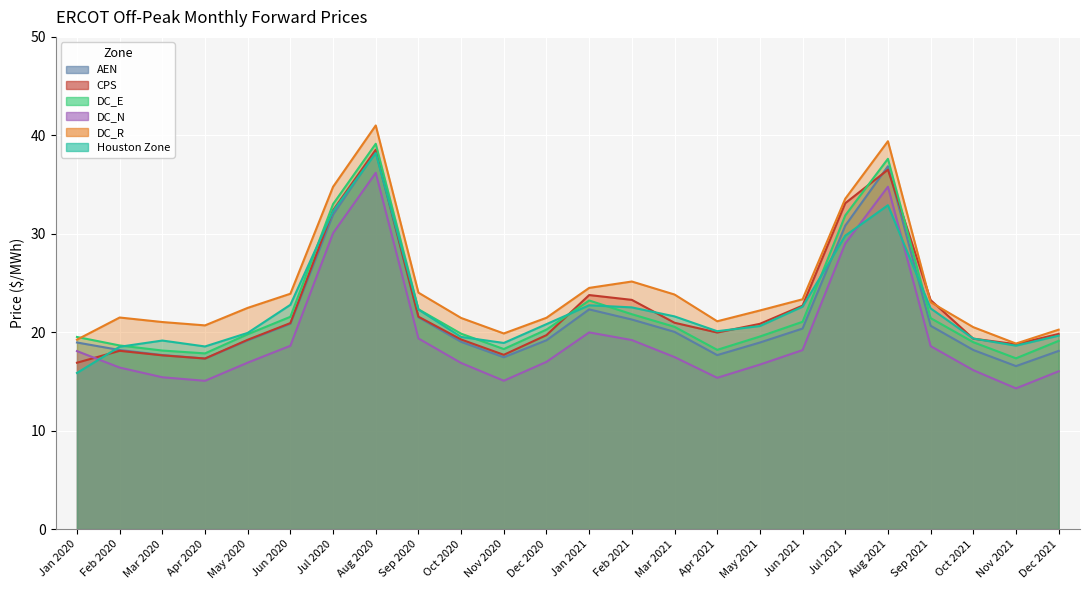

What is the difference between the maximum and minimum values in the Houston Zone series?

22.3